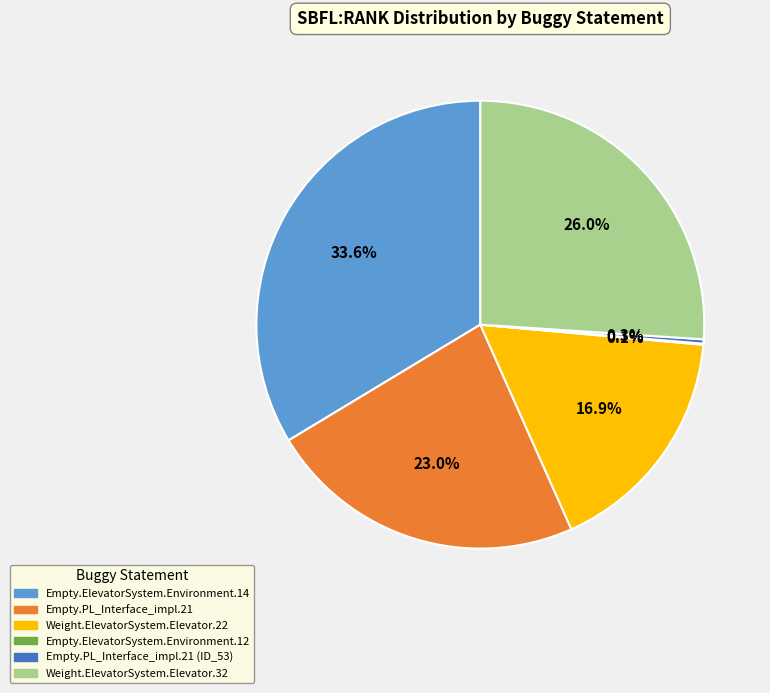

Which slice is the largest?

Empty.ElevatorSystem.Environment.14